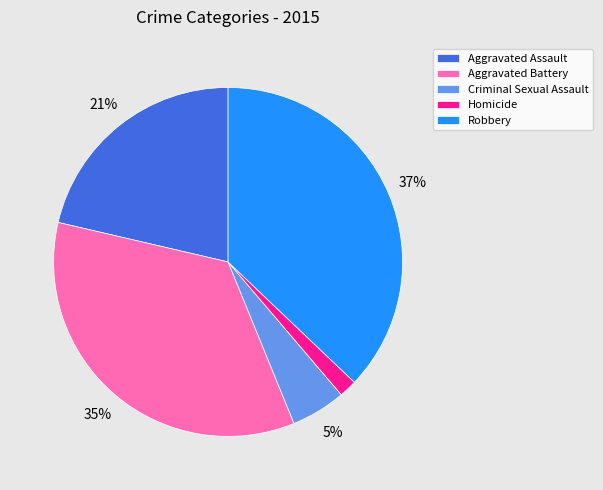

How many segments does this pie chart have?

5